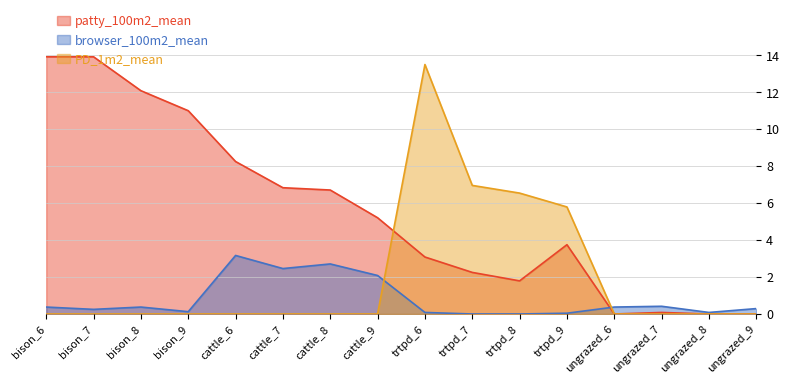

How many series are shown in this chart?

3